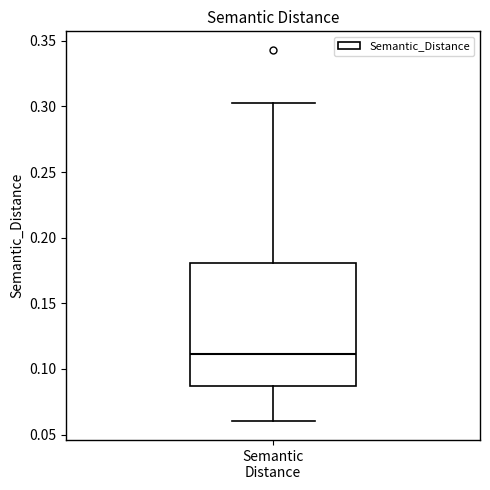

Transcribe this box plot: give where the median line is, the range the box spans, and where the two whiskers end, as read against the y-axis. The values are not printed on the chart, so give them approximately, as read against the axis.

median 0.110, box 0.085 to 0.180, whiskers 0.060 to 0.305